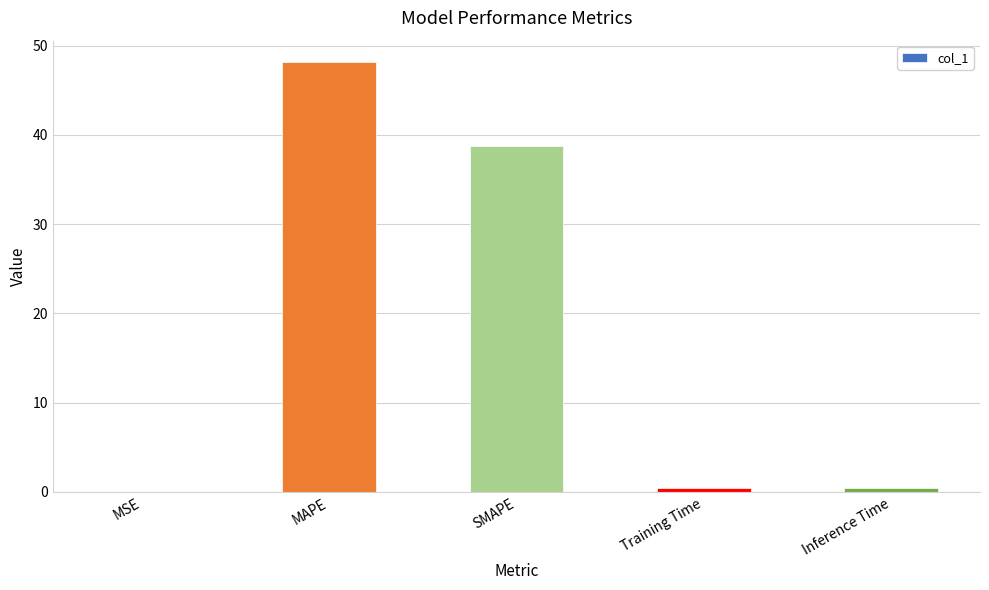

Is it true that the value at SMAPE is 53.1?

False